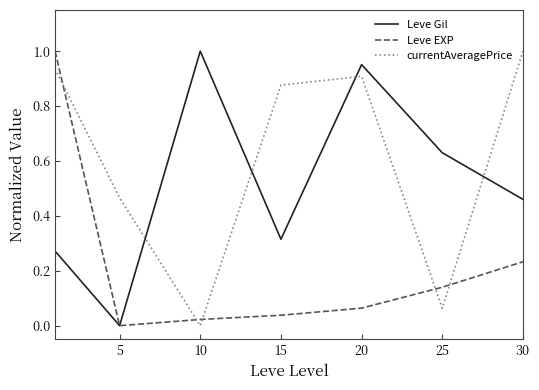

True or false: Leve EXP and currentAveragePrice intersect in this chart.

True